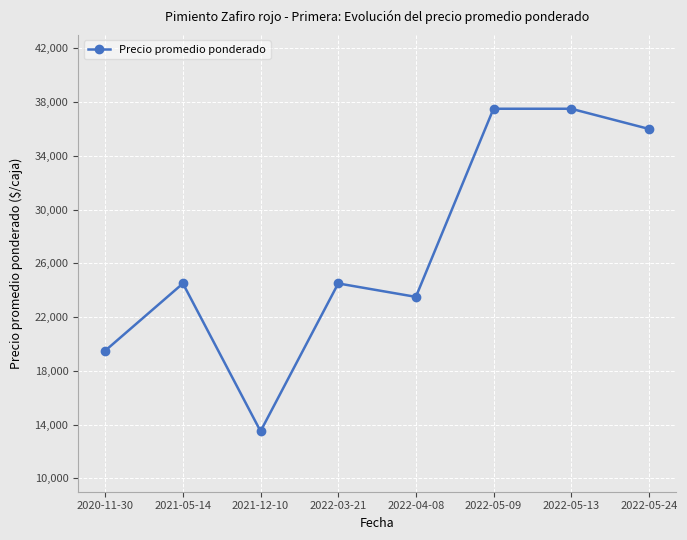

How many interior local valleys (lower than both neighbors) does the data have?

2